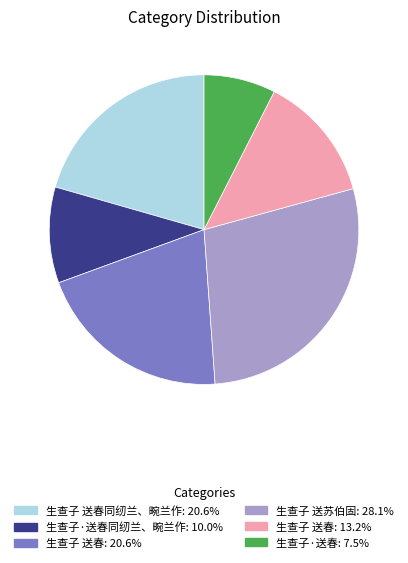

Is there a majority slice in this chart?

No